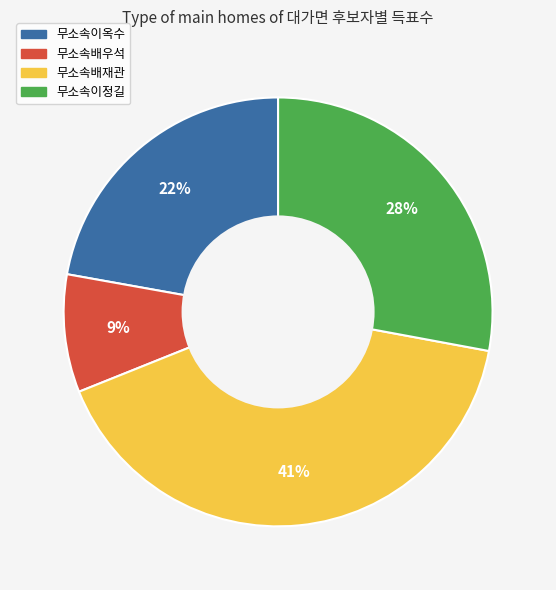

Is it true that 무소속이정길 is 28% of the pie?

True